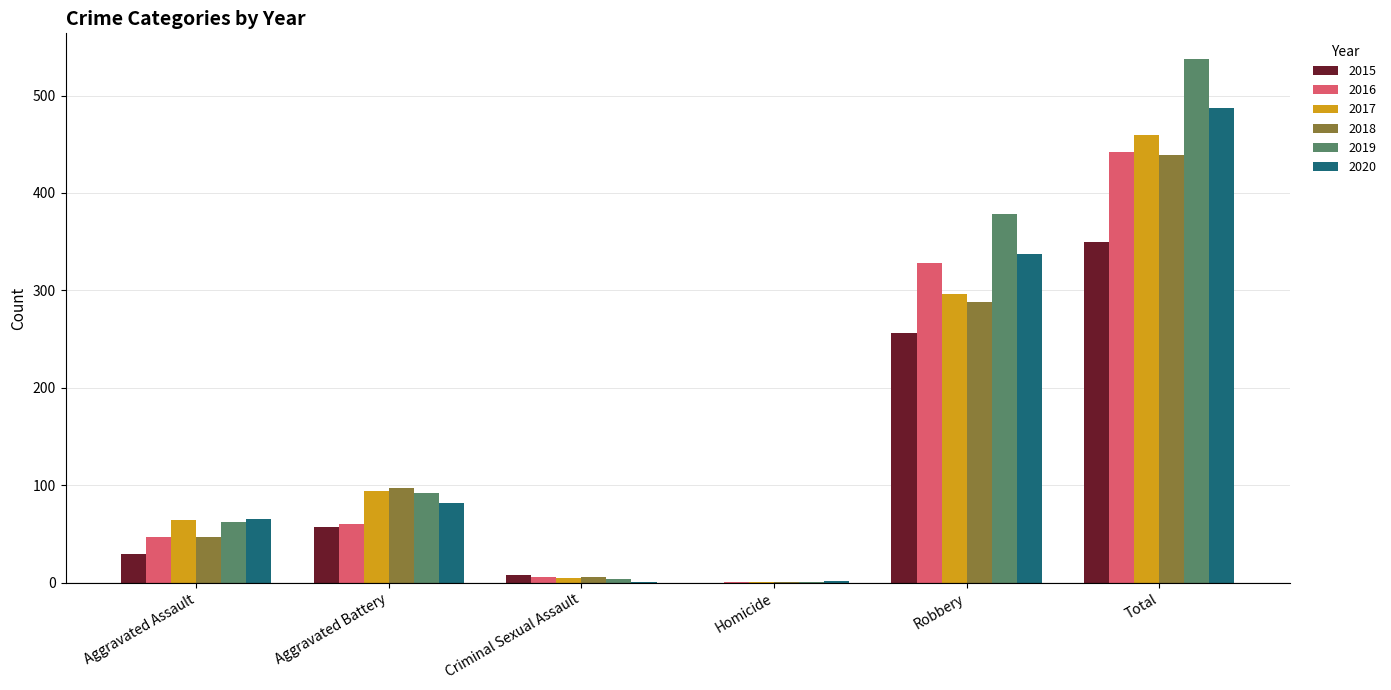

What is the average value of the 2018 series?

146